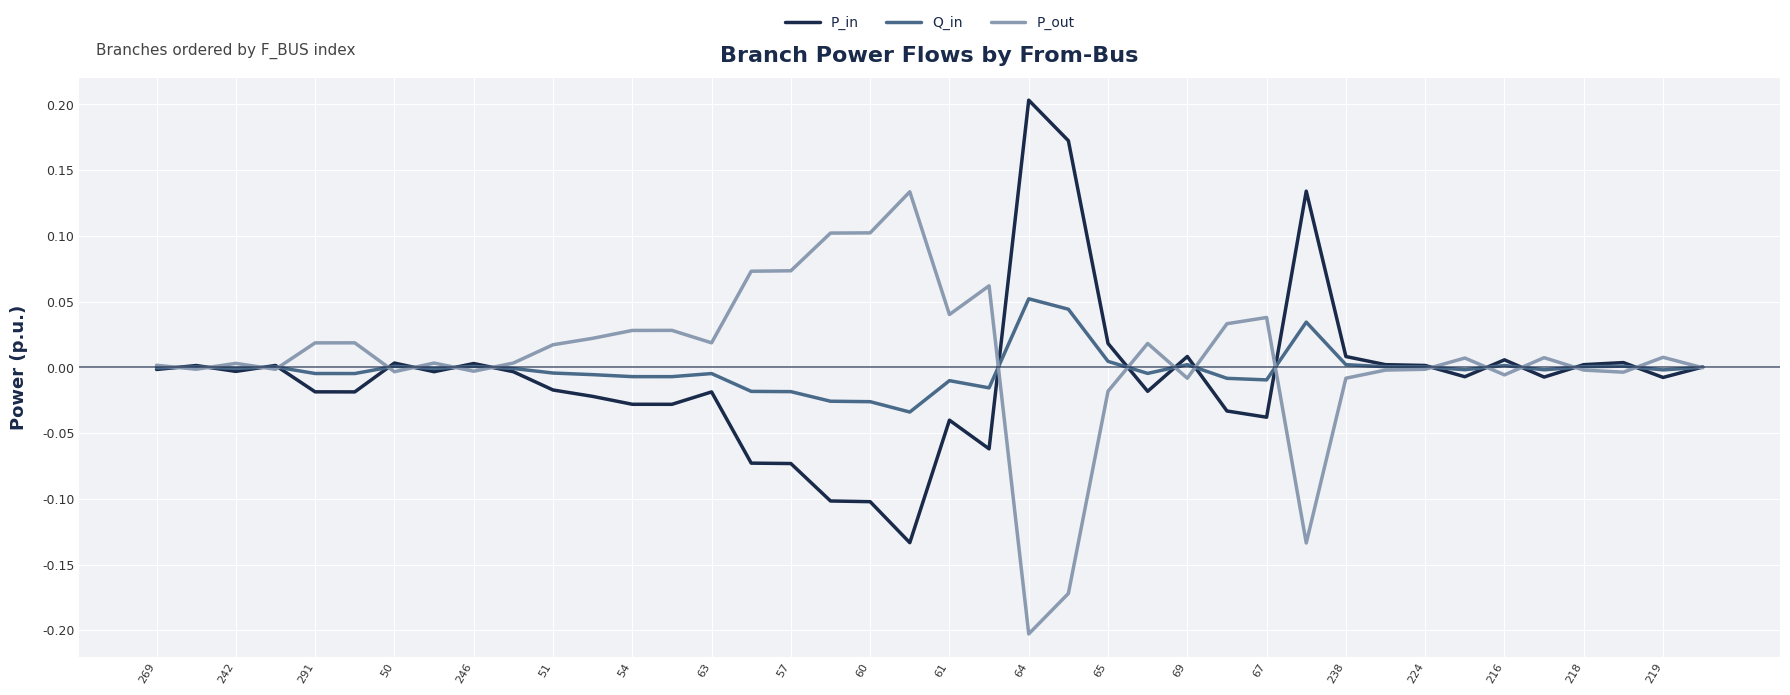

What are all the series names shown in the legend?

P_in, Q_in, P_out